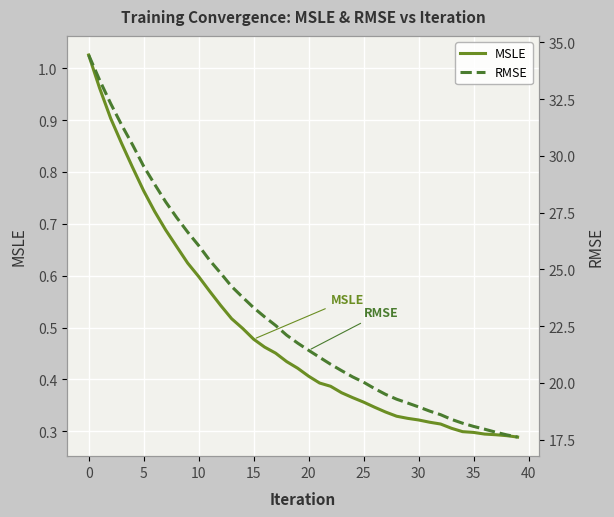

What is the sum of all MSLE values?

19.6